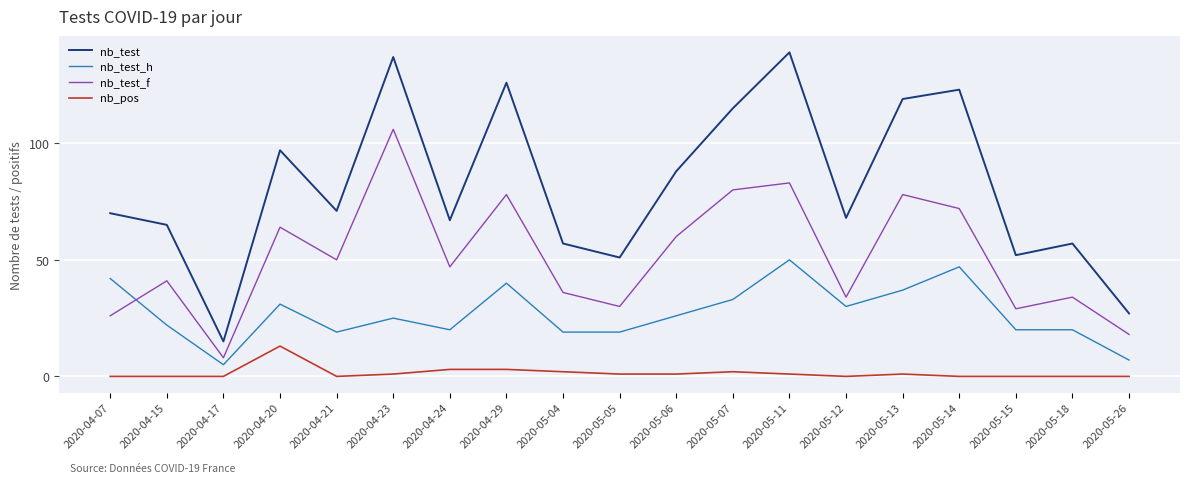

How many values in the nb_test series are below 70?

9